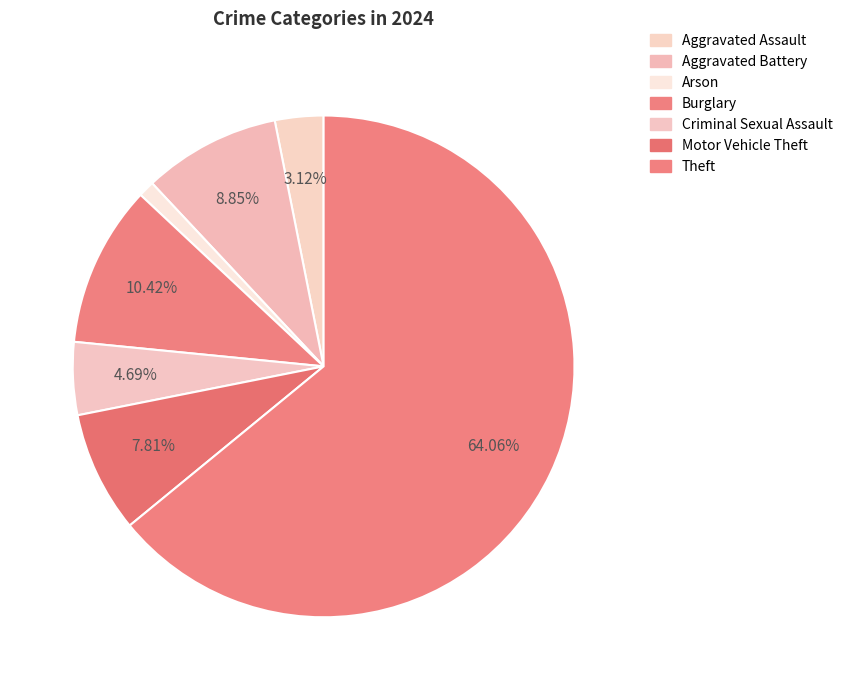

How many segments does this pie chart have?

7